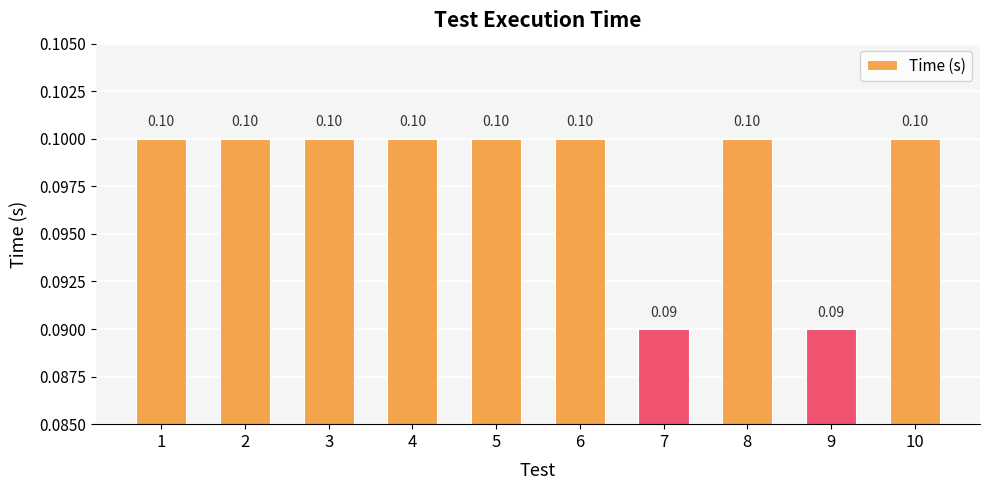

How many data points does each series have?

10